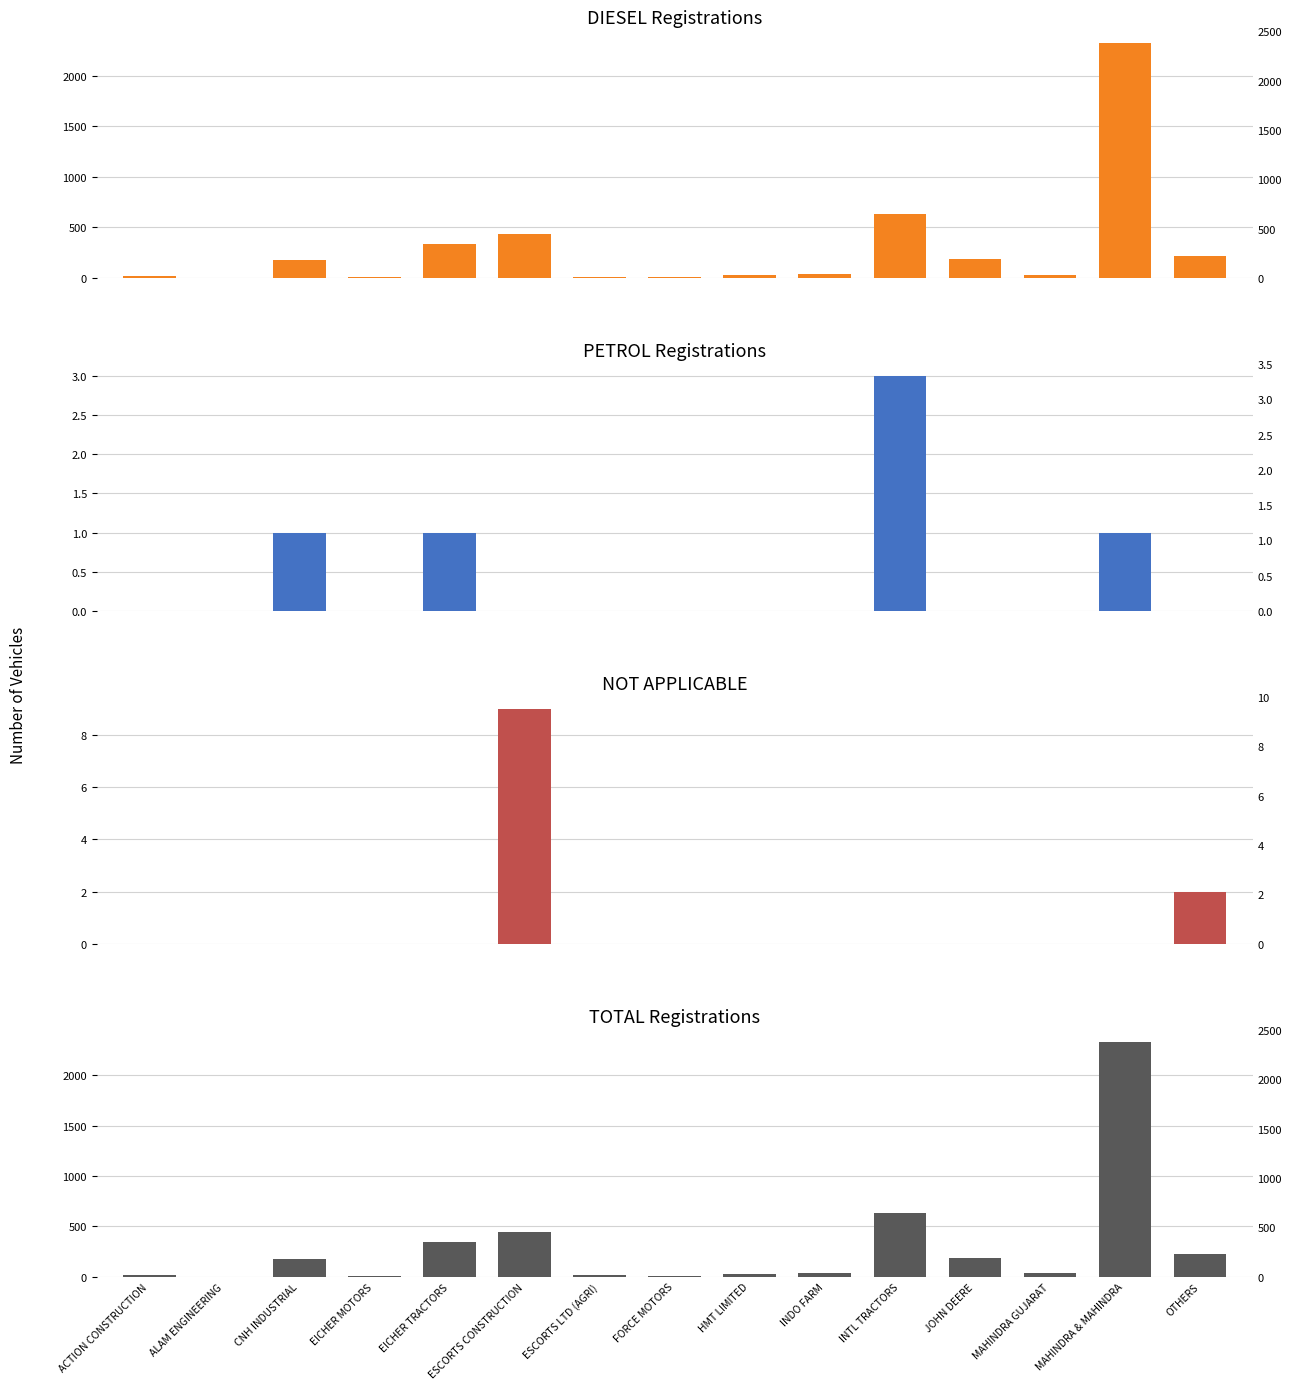

What is the maximum value for TOTAL Registrations?

2332